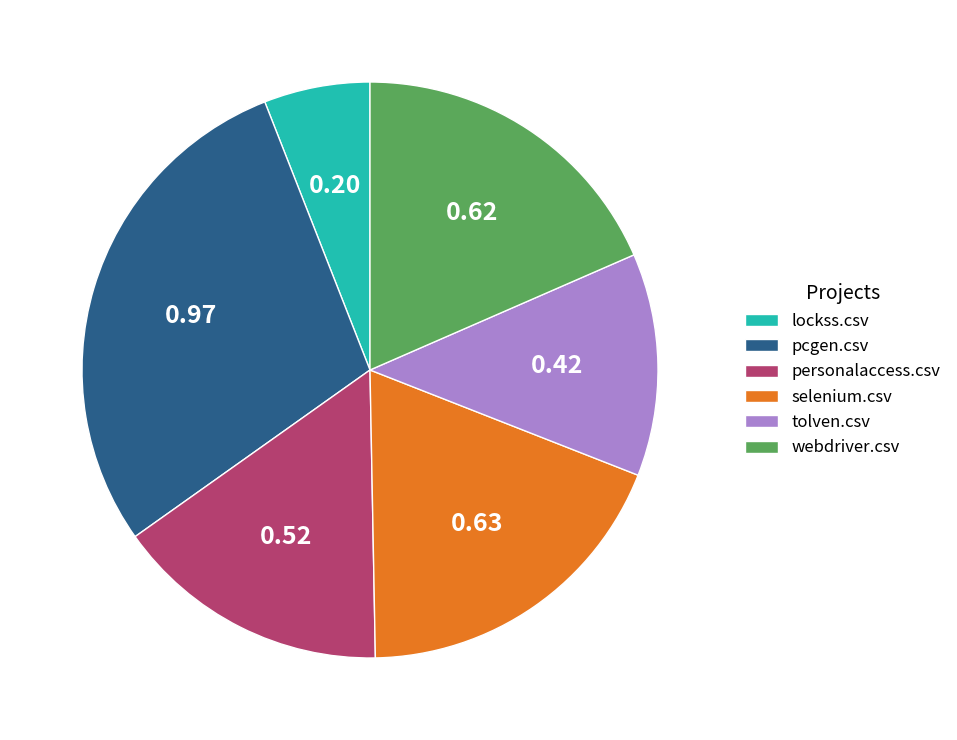

Is it true that tolven.csv is 12% of the pie?

True